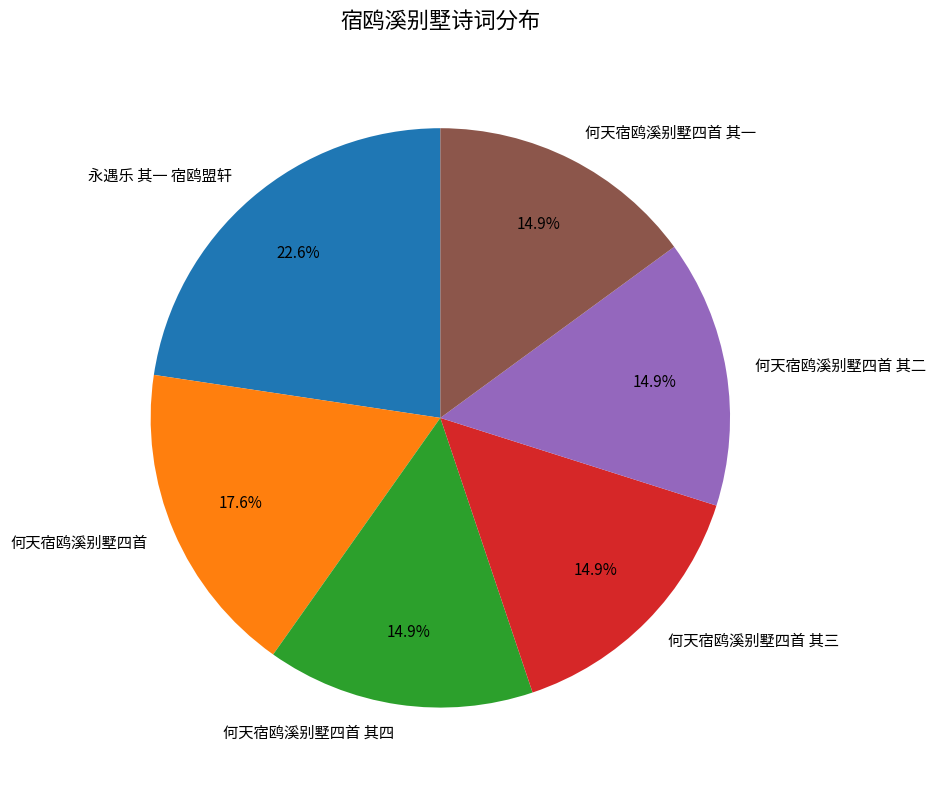

Between 何天宿鸥溪别墅四首 and 何天宿鸥溪别墅四首 其三, which is larger?

何天宿鸥溪别墅四首